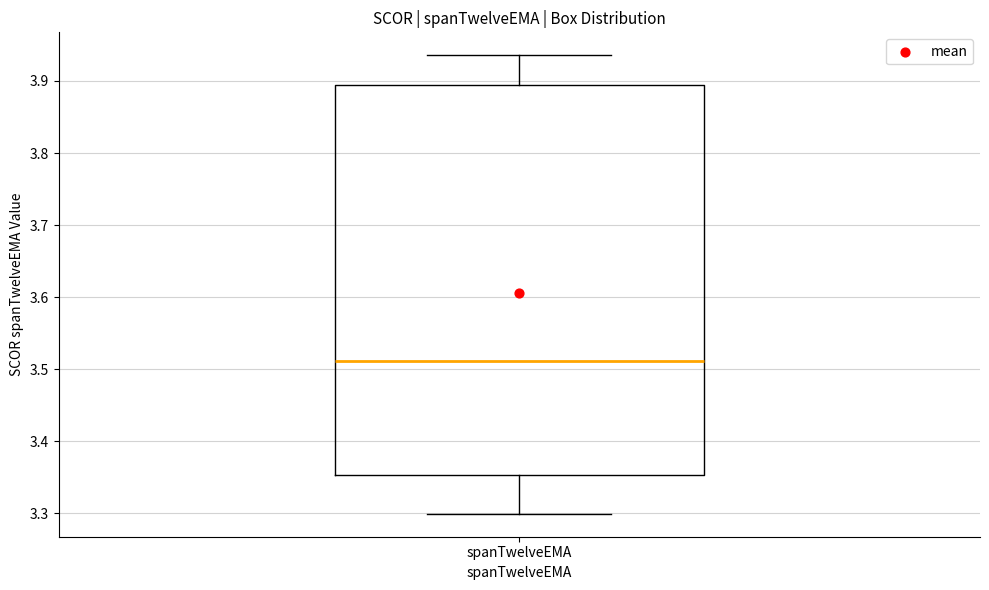

Where is the upper edge of the box for spanTwelveEMA on the y-axis? The values are not printed on the chart, so give them approximately, as read against the axis.

3.89